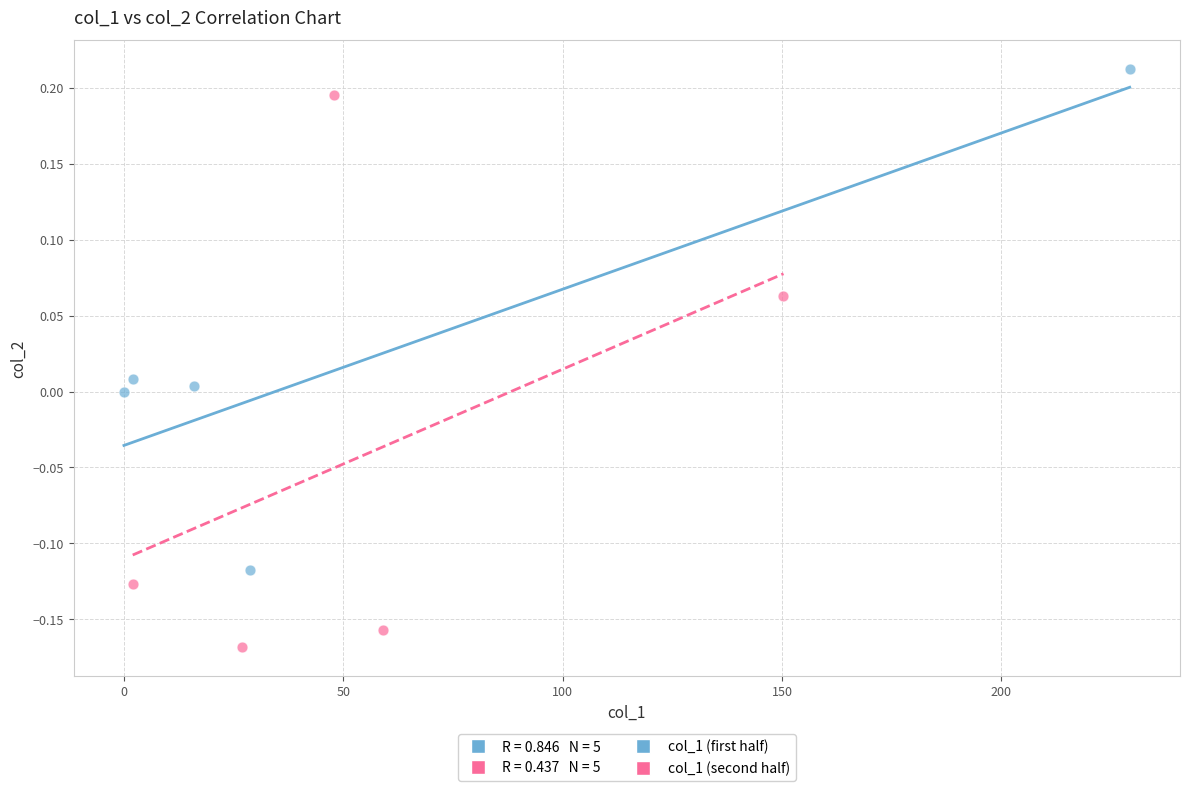

Which series reaches the minimum Y coordinate?

col_1 (second half)